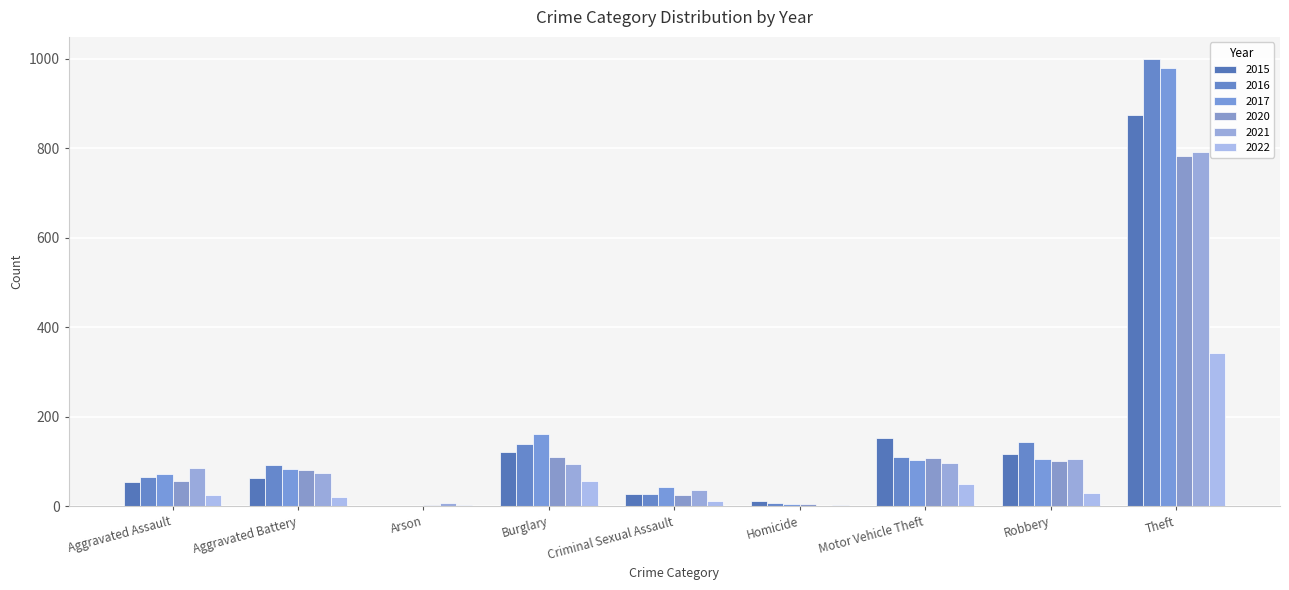

What position from the right is Burglary?

6